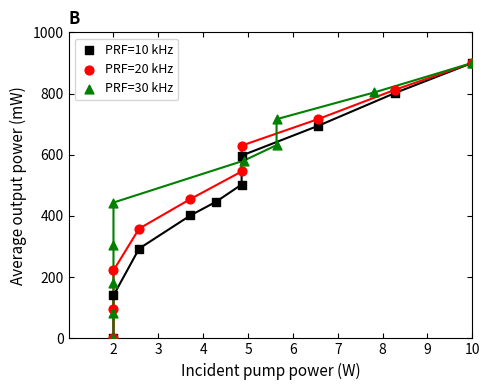

What are all the series names shown in the legend?

PRF=10 kHz, PRF=20 kHz, PRF=30 kHz